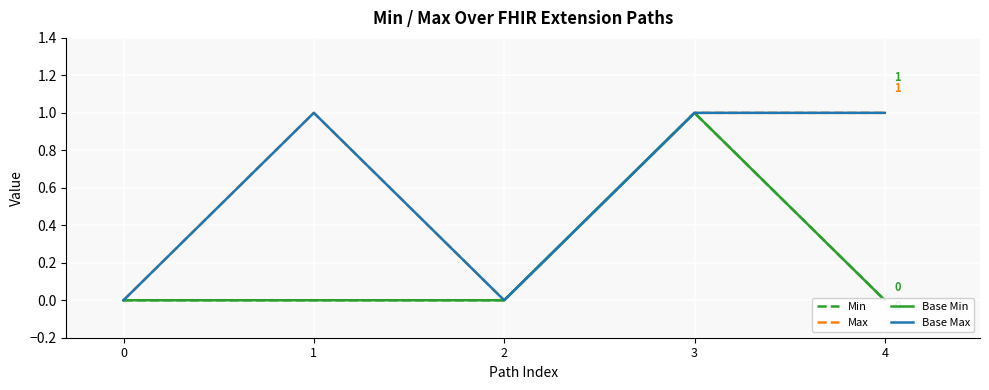

List the labels in order of Max value, smallest first.

0, 2, 1, 3, 4